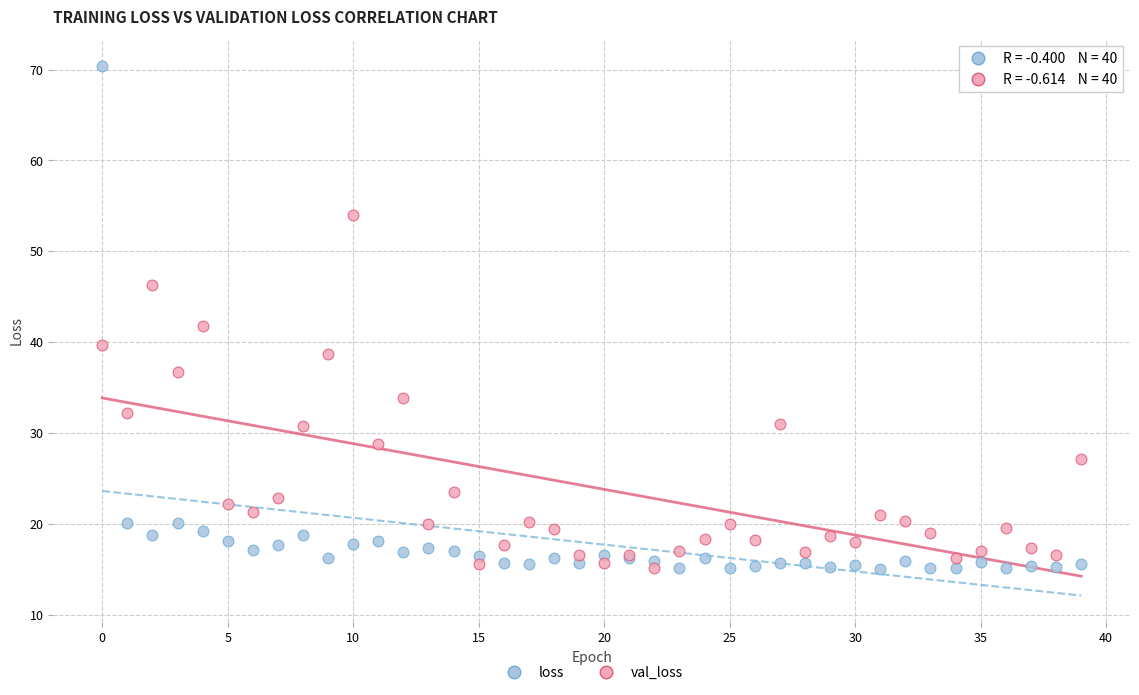

Which series contains the highest Y value?

loss